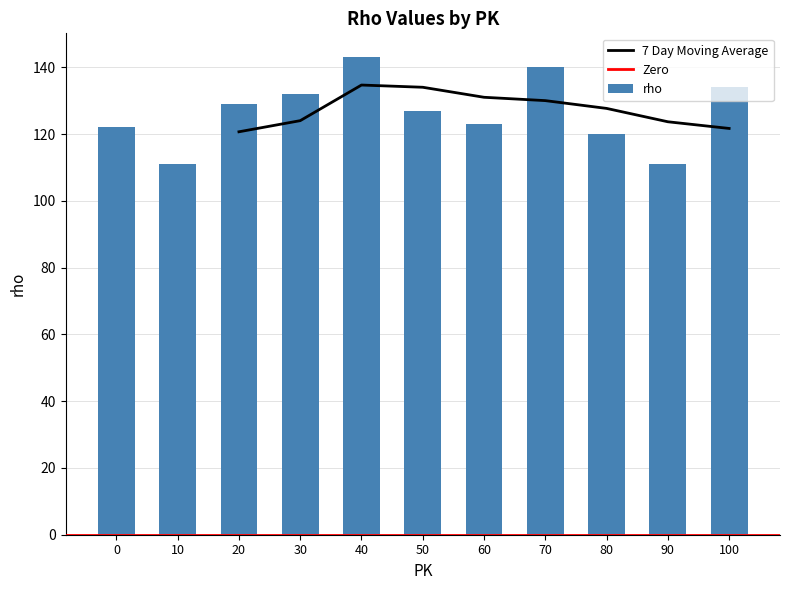

The chart shows a value of 175 at 90. True or false?

False